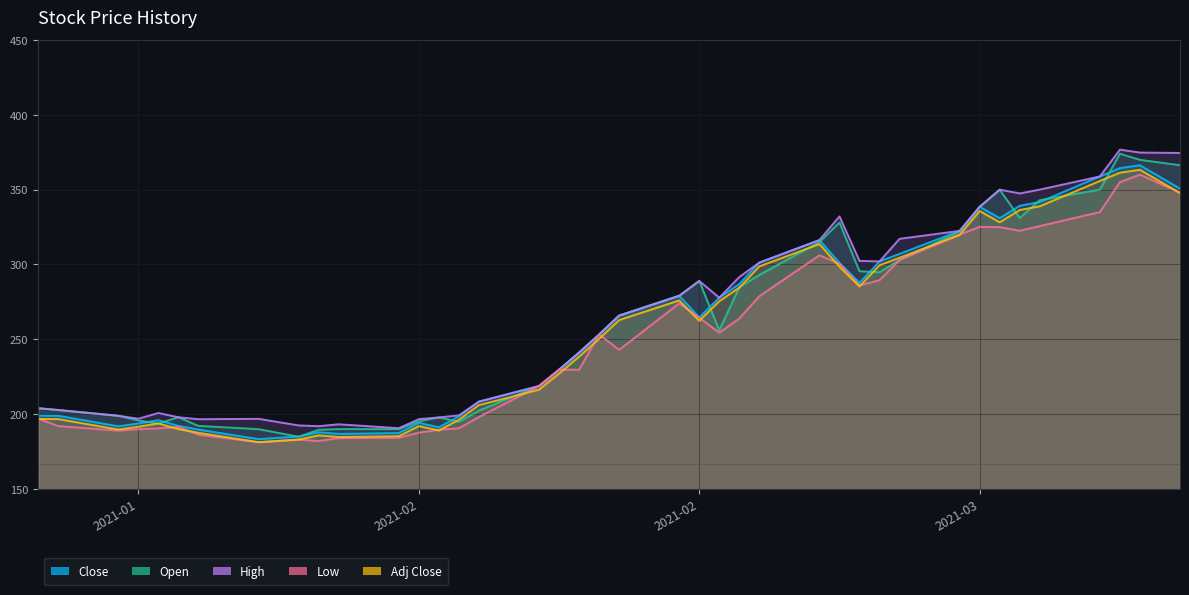

What is the average value of the High series?

264.4